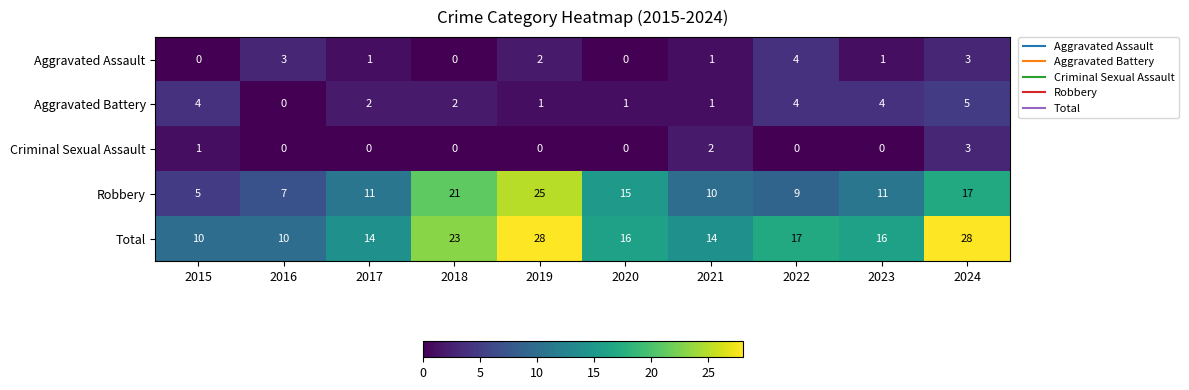

Which series has the largest total across all categories?

Total